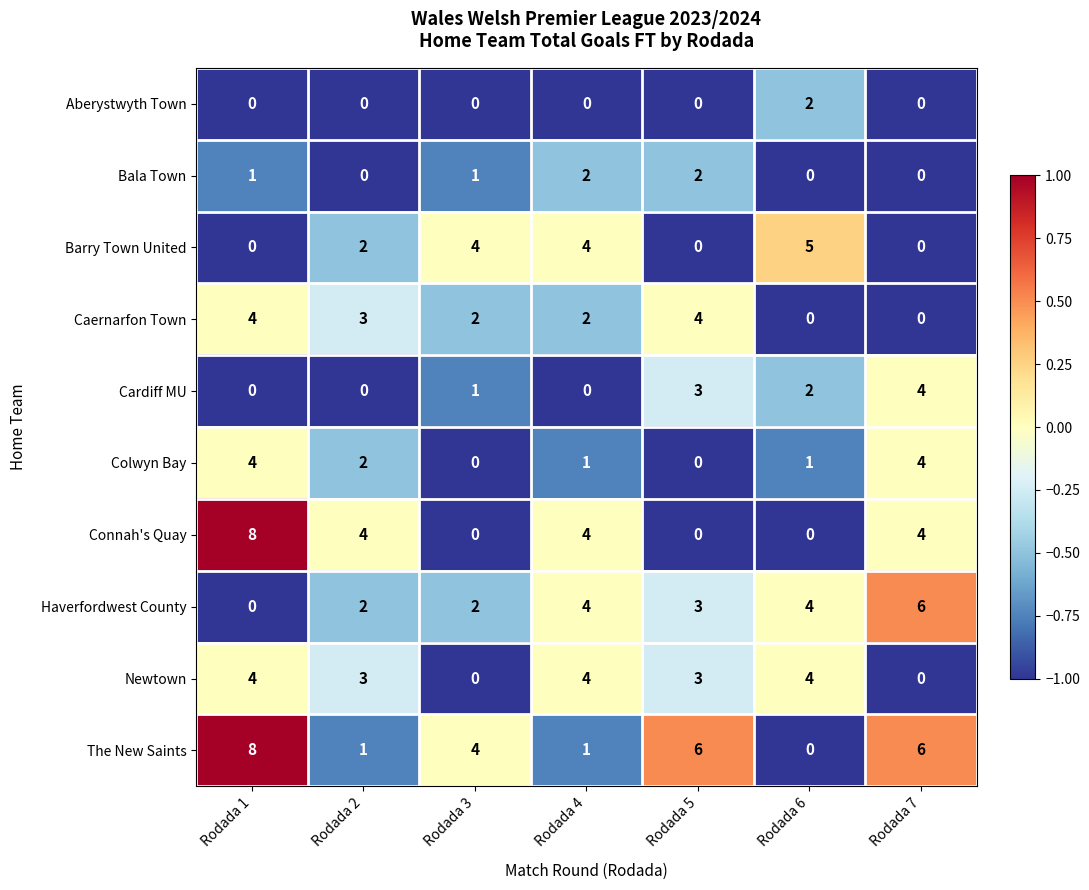

At how many categories does at least one series exceed 0?

7